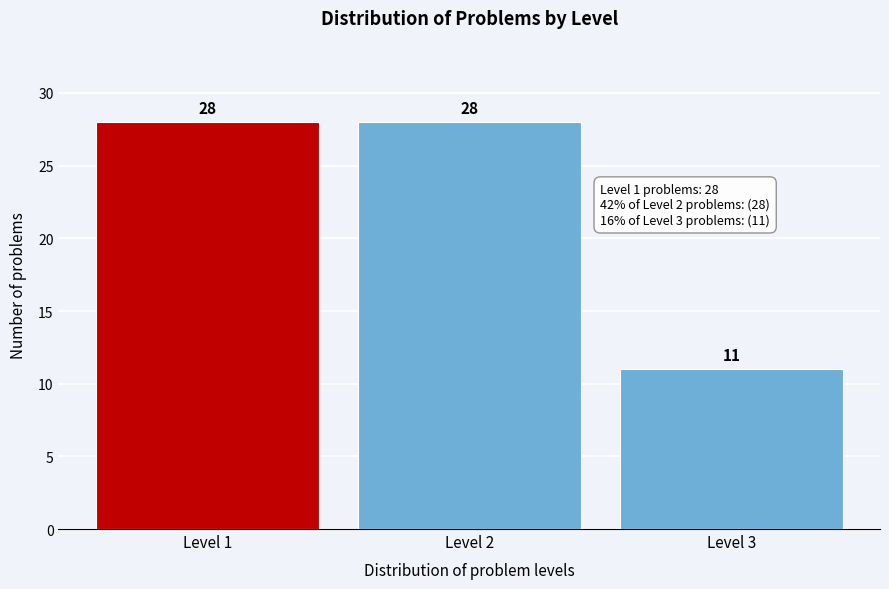

Reading left to right, list all the values displayed in this chart.

28	28	11